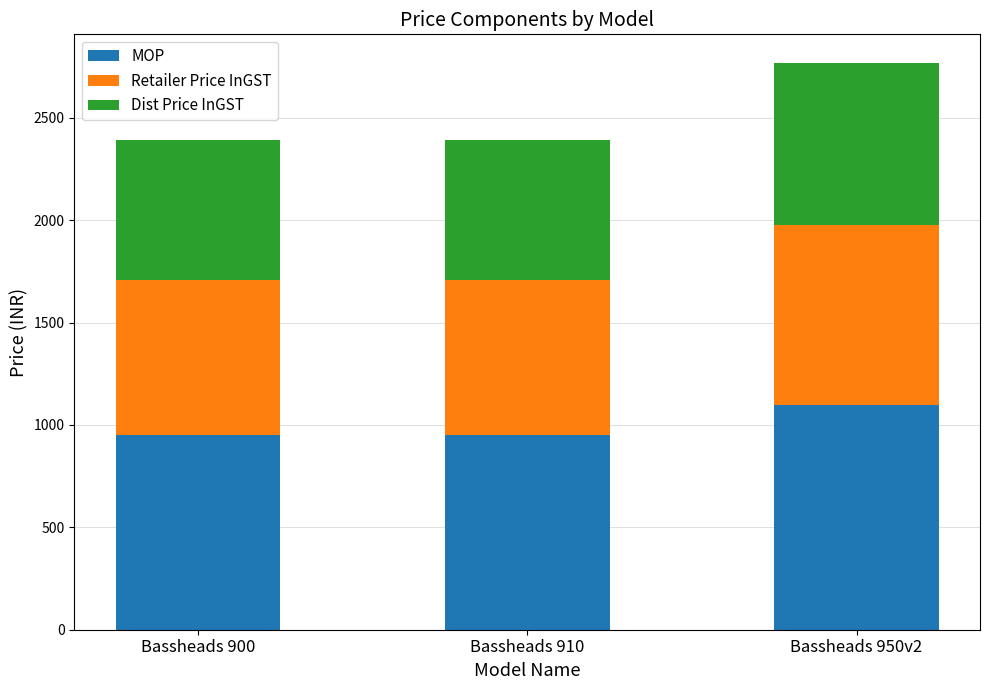

Reading right to left, list the values for the MOP series.

Bassheads 950v2=1099.0	Bassheads 910=949.0	Bassheads 900=949.0